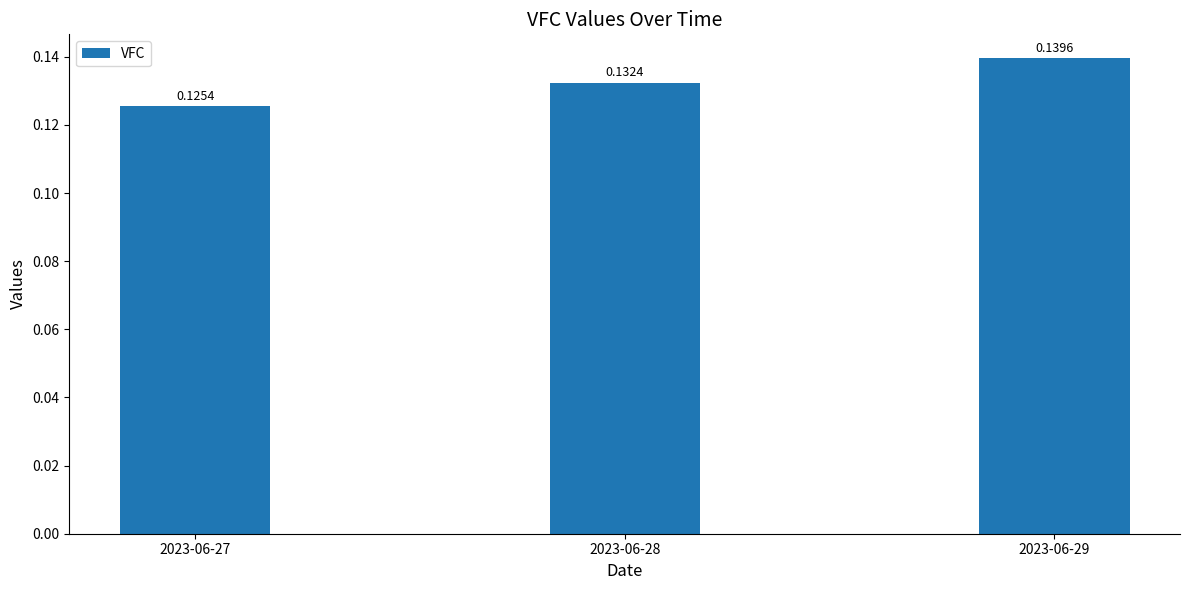

Are the bars horizontal?

No